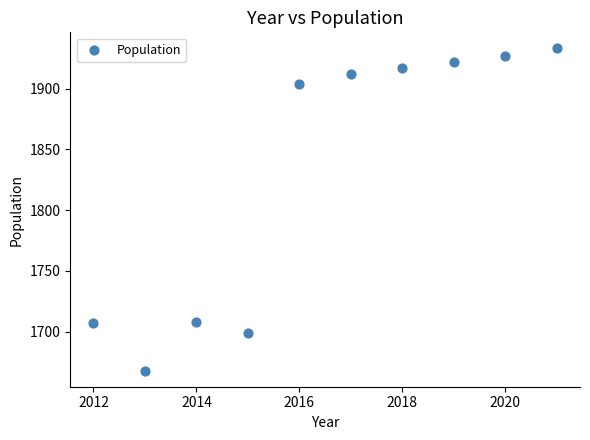

What is the average X value?

2016